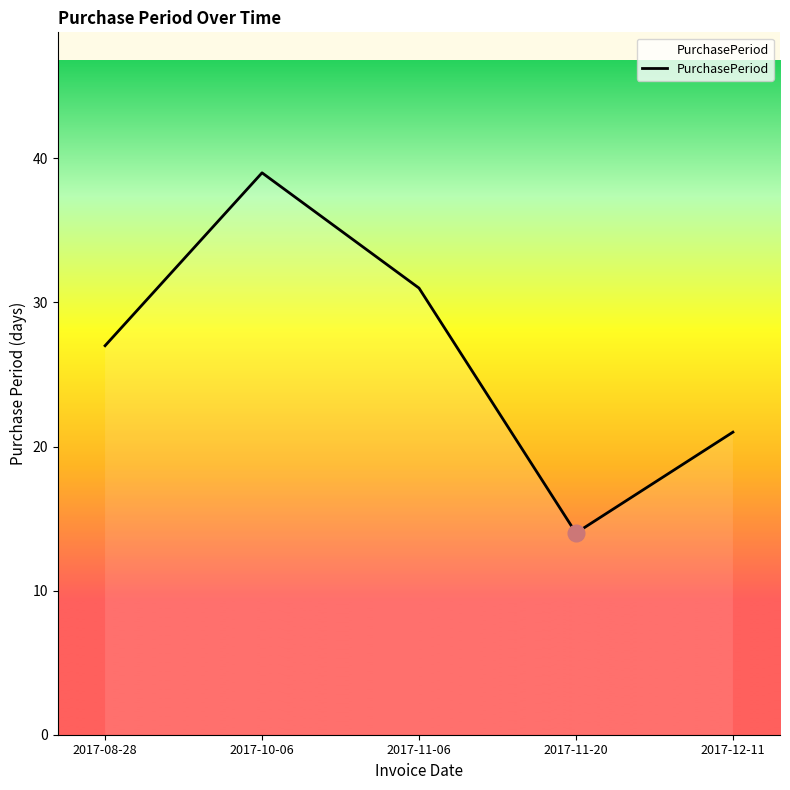

How many distinct data groups are displayed?

1